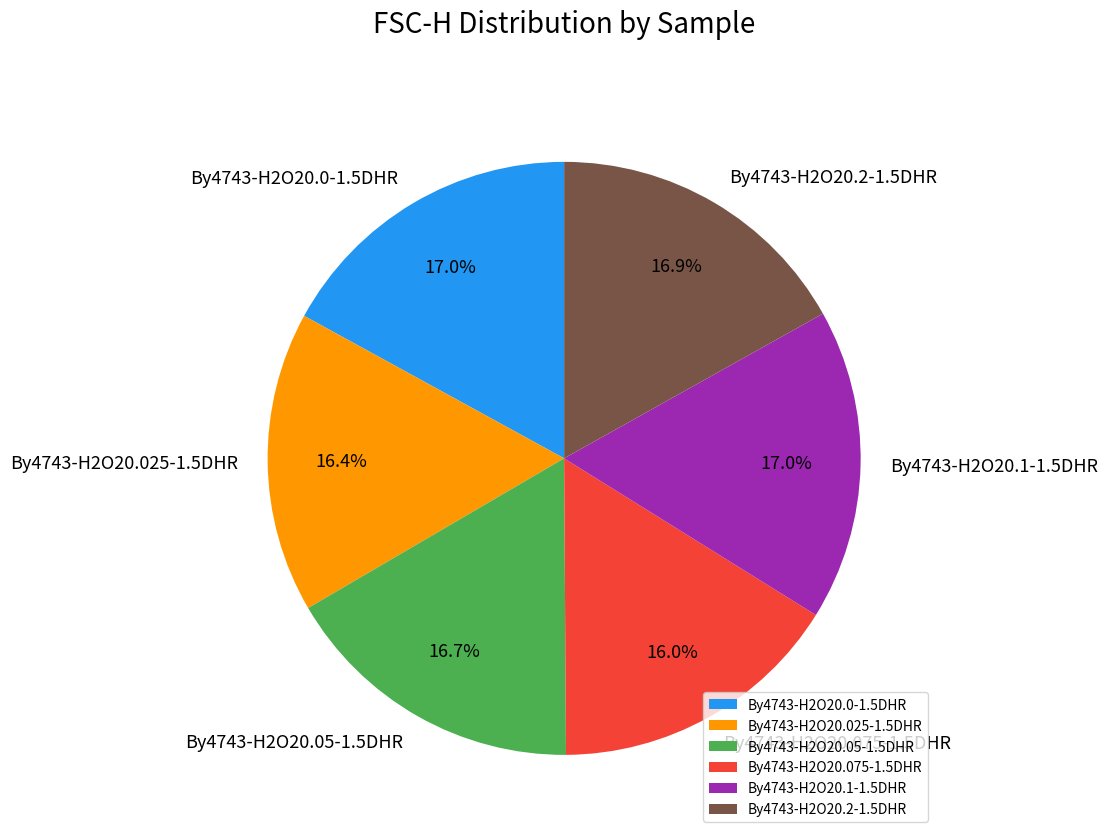

To the nearest percent, what is the combined percentage of By4743-H2O20.0-1.5DHR and By4743-H2O20.075-1.5DHR?

33%